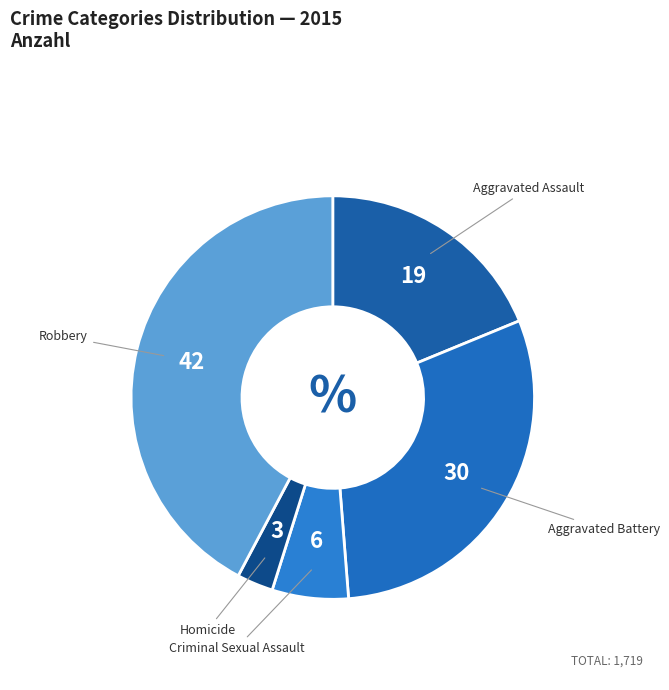

Is there any slice that represents more than half of the pie?

No